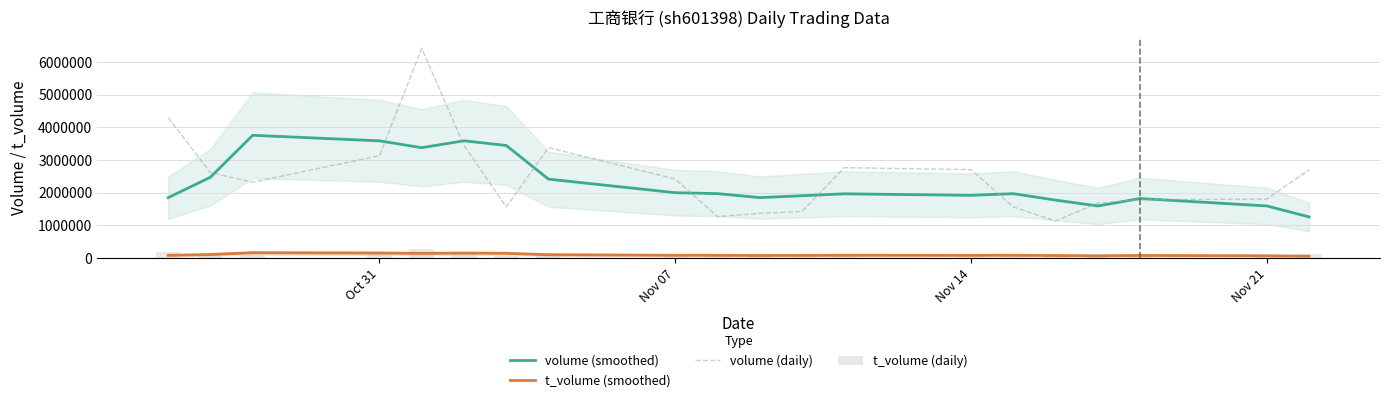

True or false: volume (smoothed) and t_volume (smoothed) intersect in this chart.

False